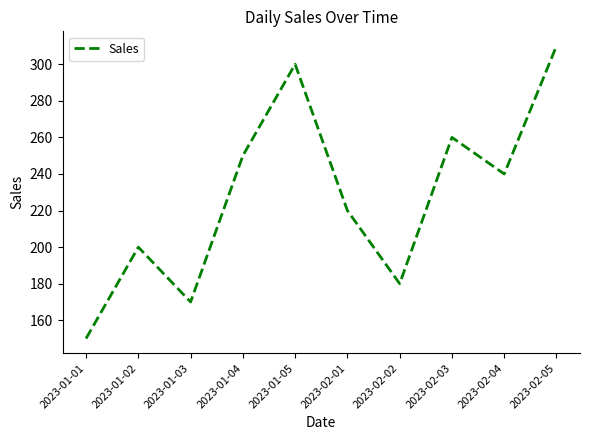

Where is the first local minimum?

2023-01-03